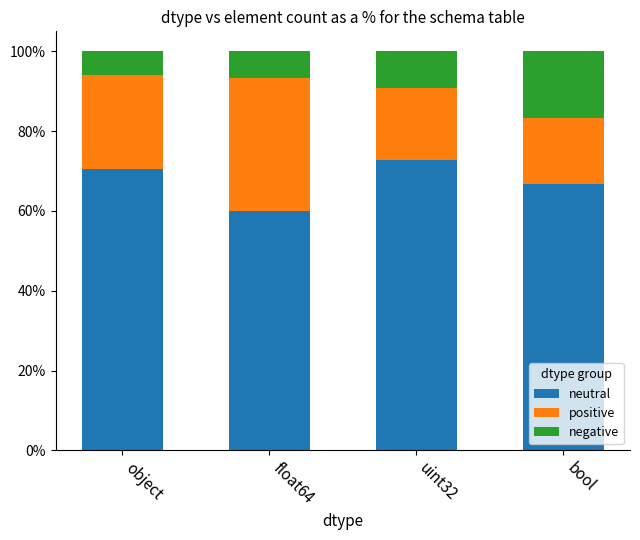

The neutral series shows 72.7 at uint32. True or false?

True